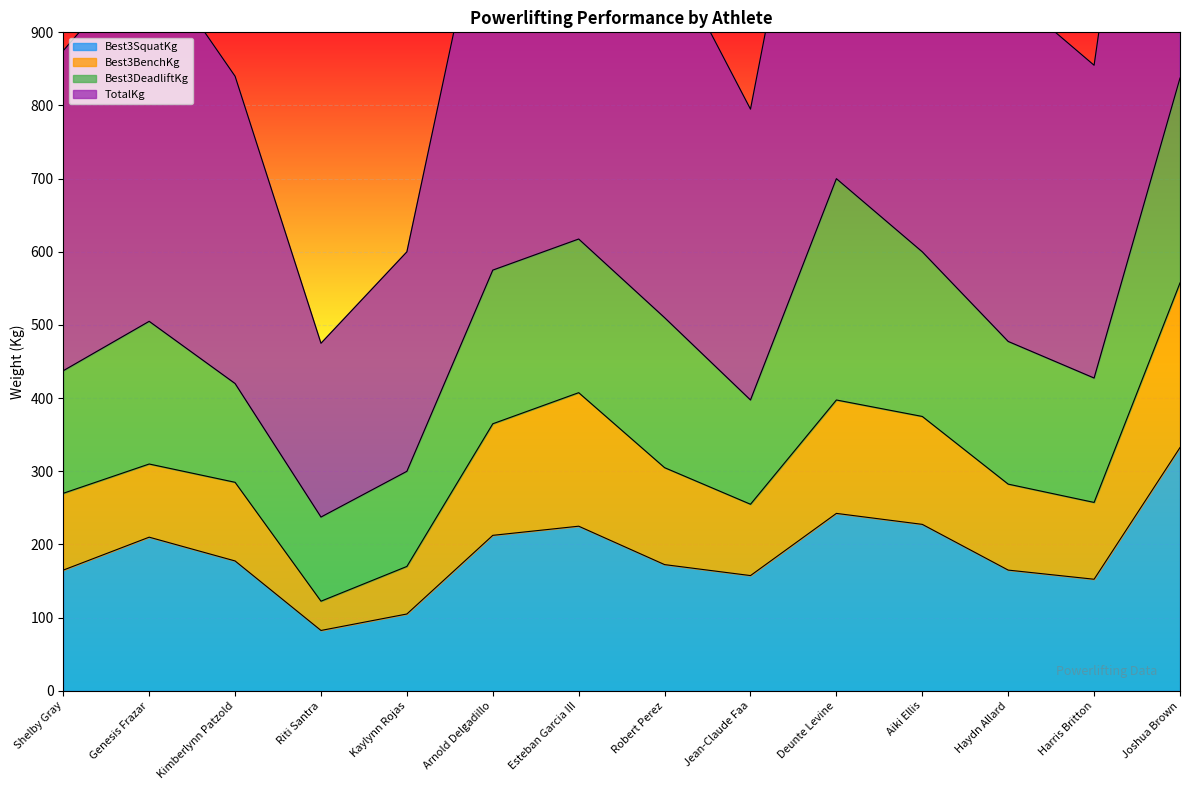

True or false: Best3SquatKg has a value of 157.5 at Jean-Claude Faa.

True